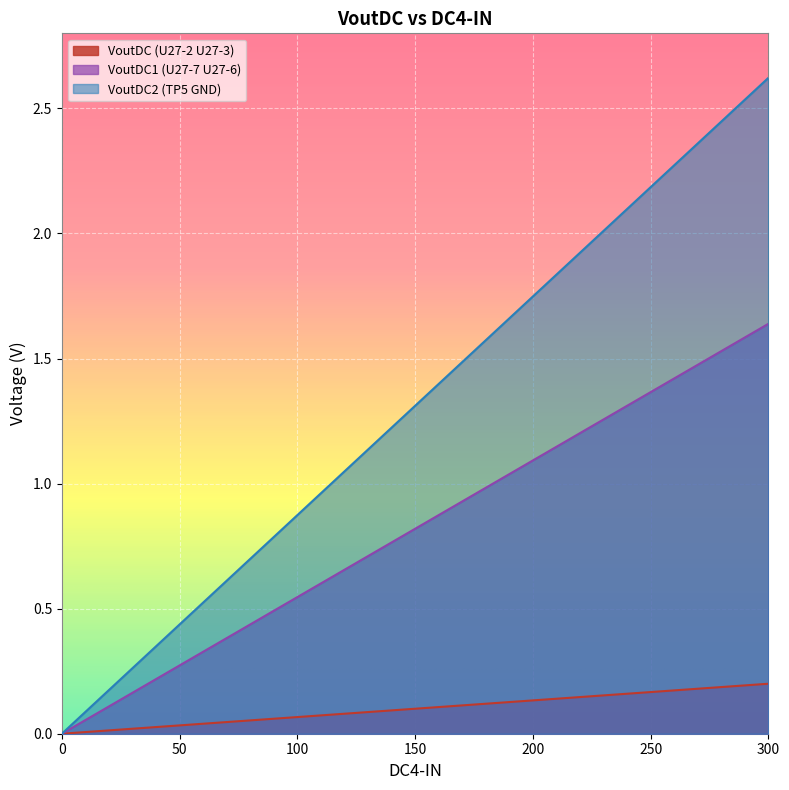

True or false: VoutDC2 (TP5 GND) and VoutDC1 (U27-7 U27-6) intersect in this chart.

False